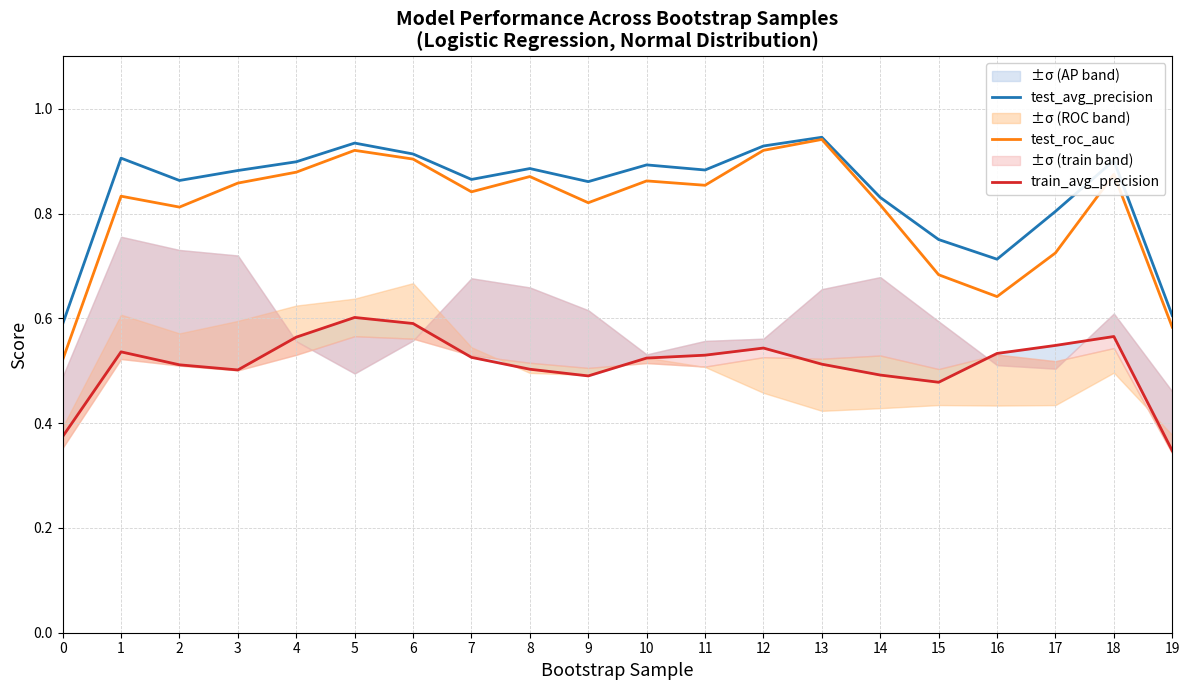

Reading left to right, extract all data points from this chart.

test_avg_precision: 0=0.6	1=0.9	2=0.9	3=0.9	4=0.9	5=0.9	6=0.9	7=0.9	8=0.9	9=0.9	10=0.9	11=0.9	12=0.9	13=0.9	14=0.8	15=0.8	16=0.7	17=0.8	18=0.9	19=0.6
test_roc_auc: 0=0.5	1=0.8	2=0.8	3=0.9	4=0.9	5=0.9	6=0.9	7=0.8	8=0.9	9=0.8	10=0.9	11=0.9	12=0.9	13=0.9	14=0.8	15=0.7	16=0.6	17=0.7	18=0.9	19=0.6
train_avg_precision: 0=0.4	1=0.5	2=0.5	3=0.5	4=0.6	5=0.6	6=0.6	7=0.5	8=0.5	9=0.5	10=0.5	11=0.5	12=0.5	13=0.5	14=0.5	15=0.5	16=0.5	17=0.5	18=0.6	19=0.3